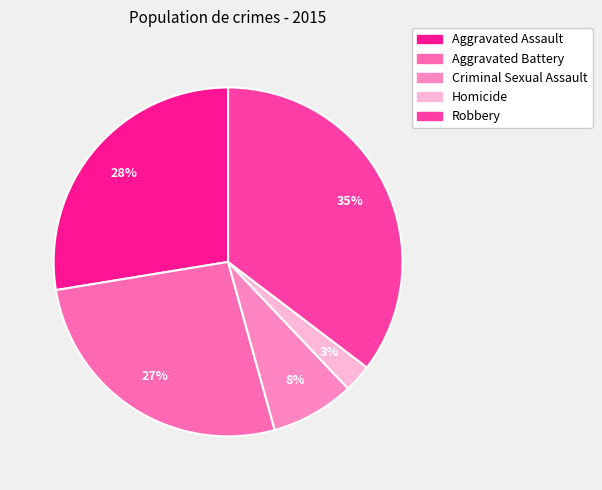

Between Aggravated Assault and Homicide, which is larger?

Aggravated Assault